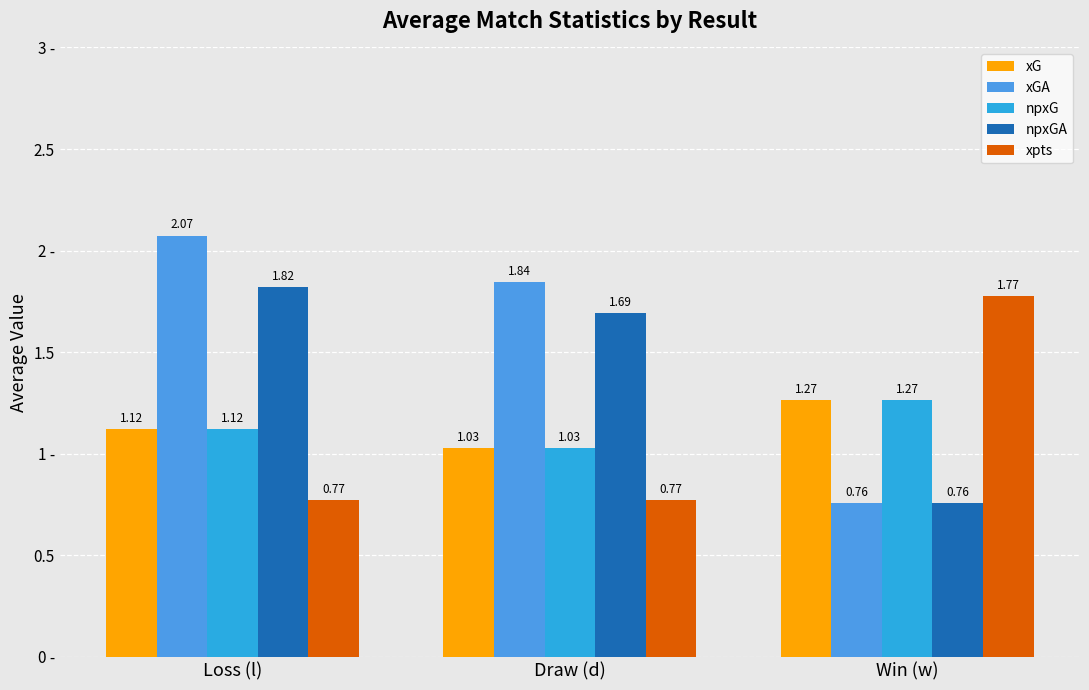

Between Win (w) and Loss (l), which is larger?

Win (w)